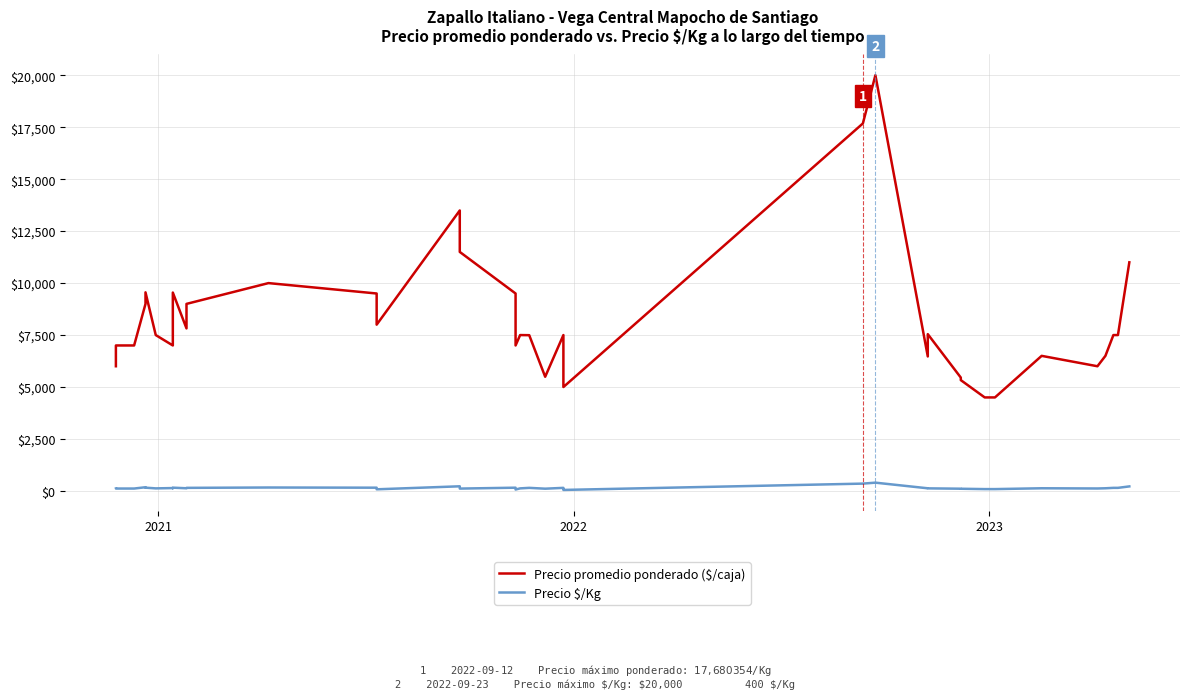

How many interior local valleys does the Precio $/Kg series have?

9